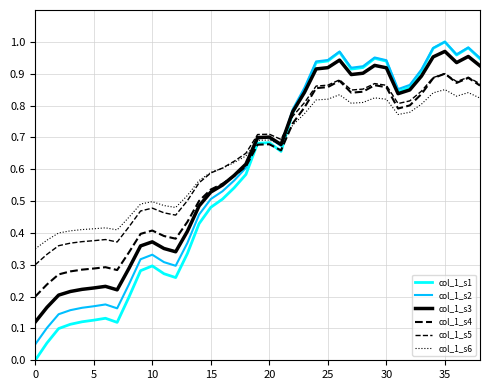

Does the chart display data point markers on the line(s)?

No